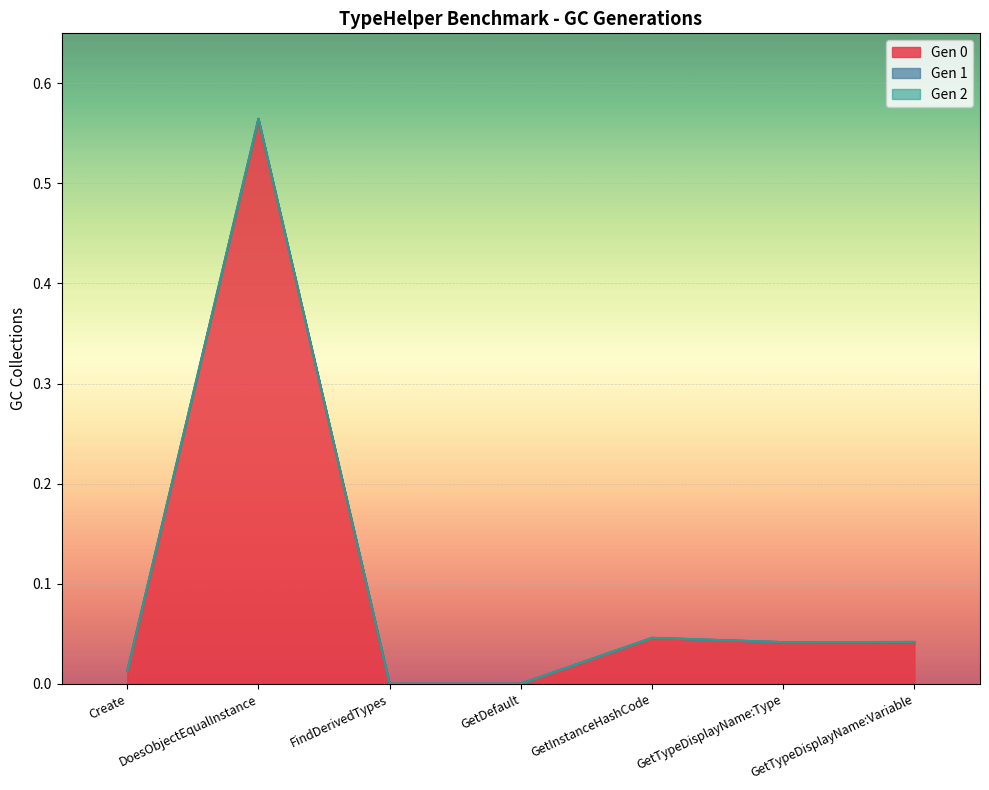

Rank the series by their maximum value, from lowest to highest.

Gen 1, Gen 2, Gen 0